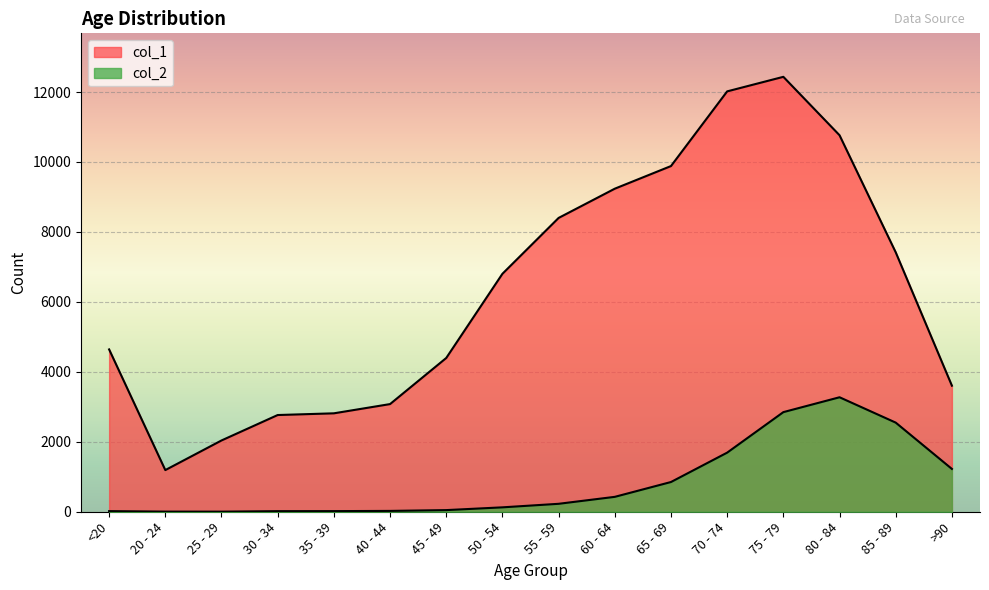

What are all the series names shown in the legend?

col_1, col_2